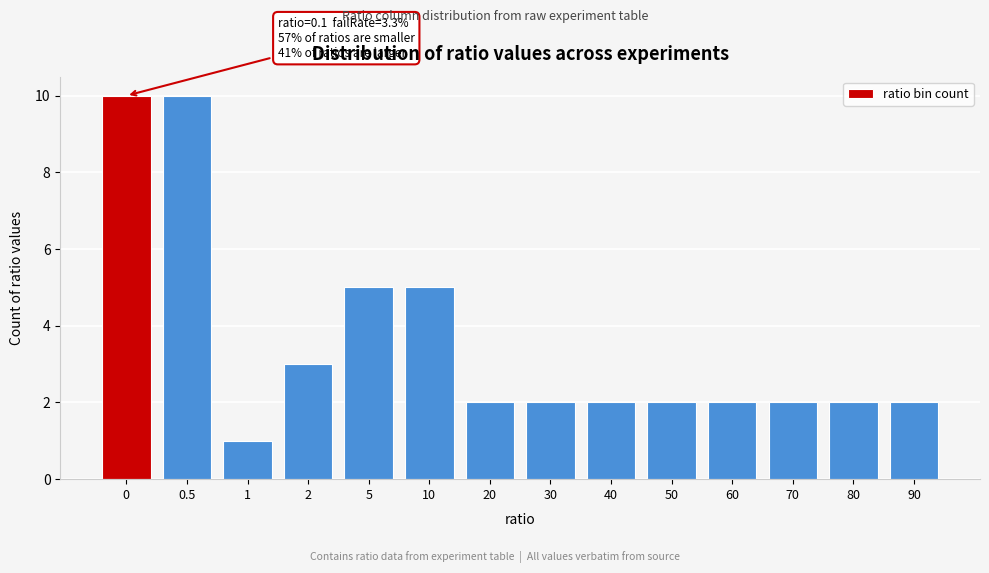

Reading left to right, extract all data points from this chart.

0=10	0.5=10	1=1	2=3	5=5	10=5	20=2	30=2	40=2	50=2	60=2	70=2	80=2	90=2